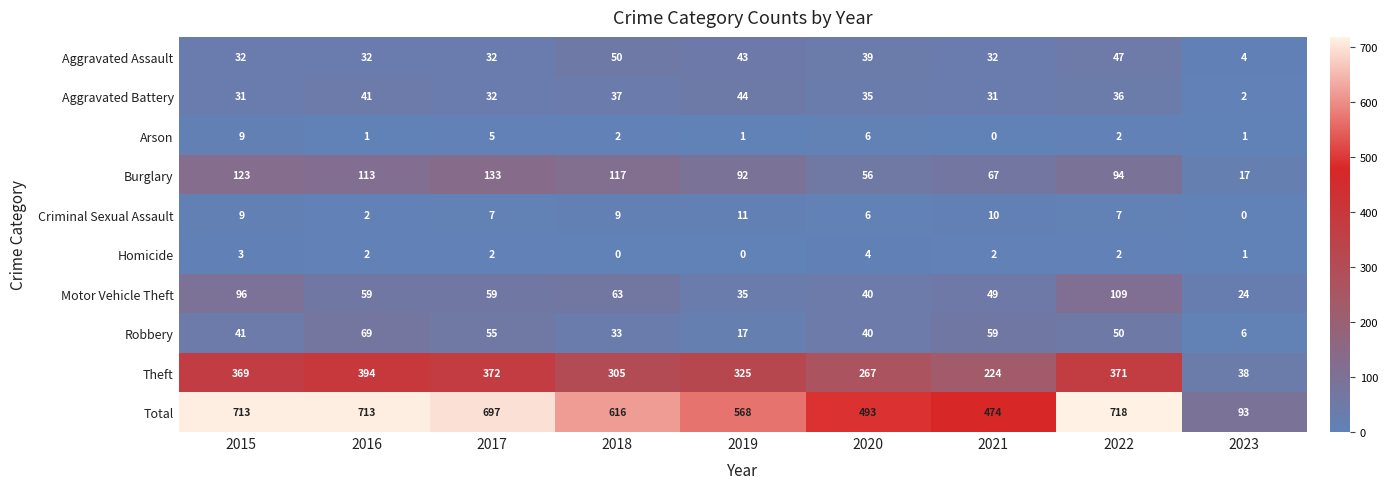

Between 2021 and 2022, which series saw the biggest shift?

Total